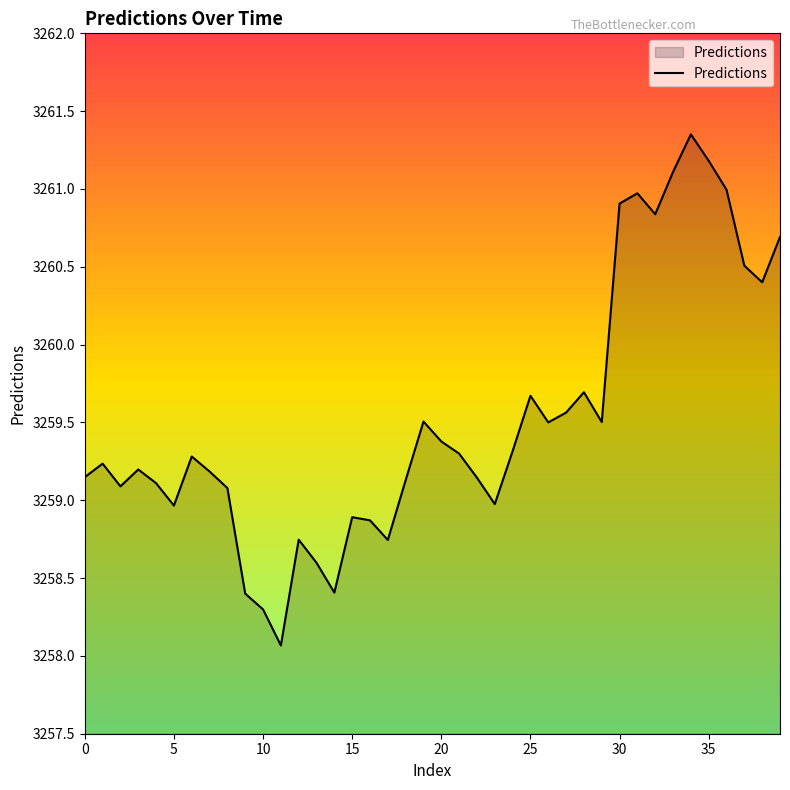

What is the smallest value displayed?

3258.1